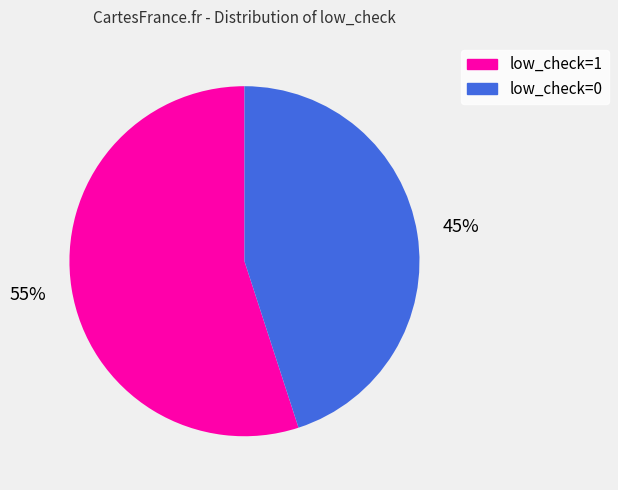

True or false: low_check=1 accounts for 55% of the total.

True